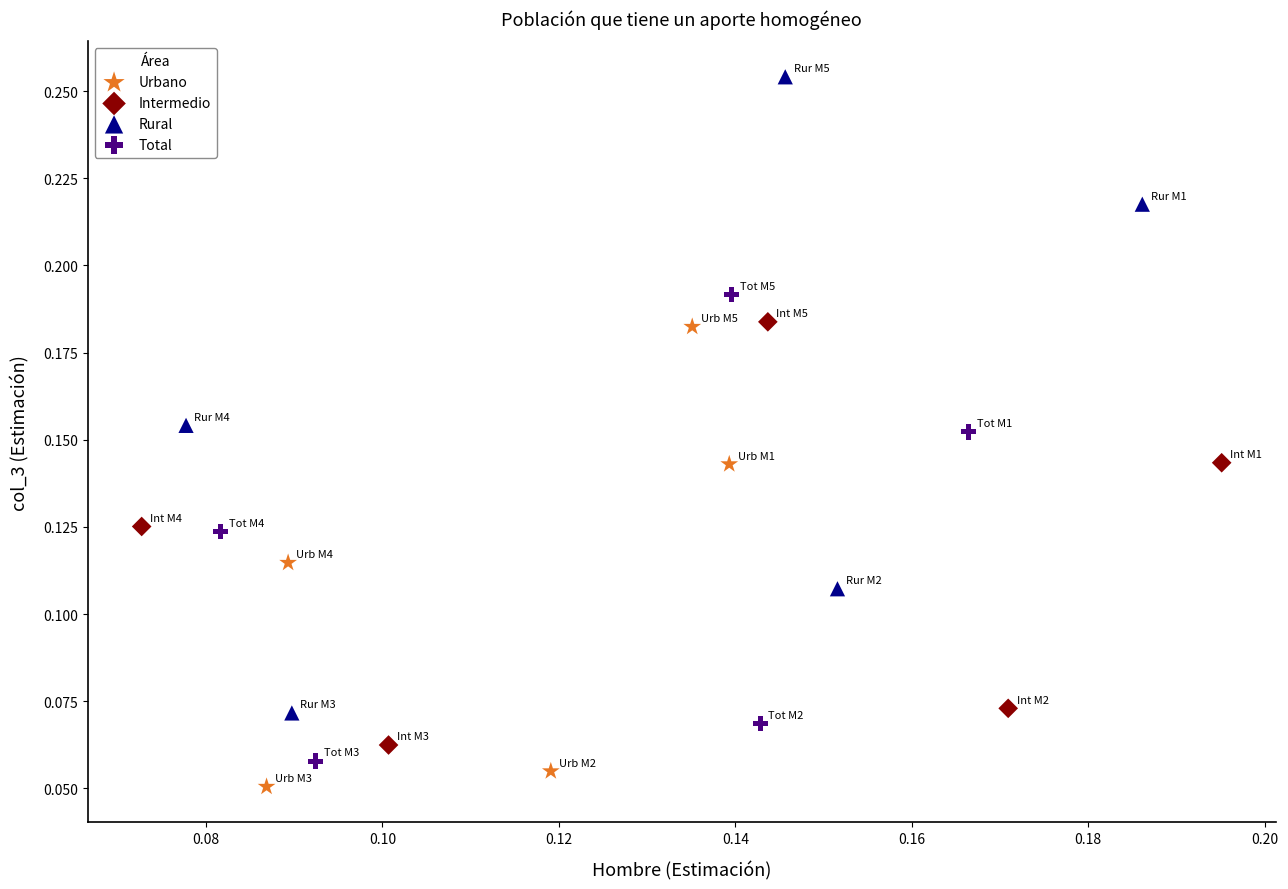

Which series reaches the minimum Y coordinate?

Urbano